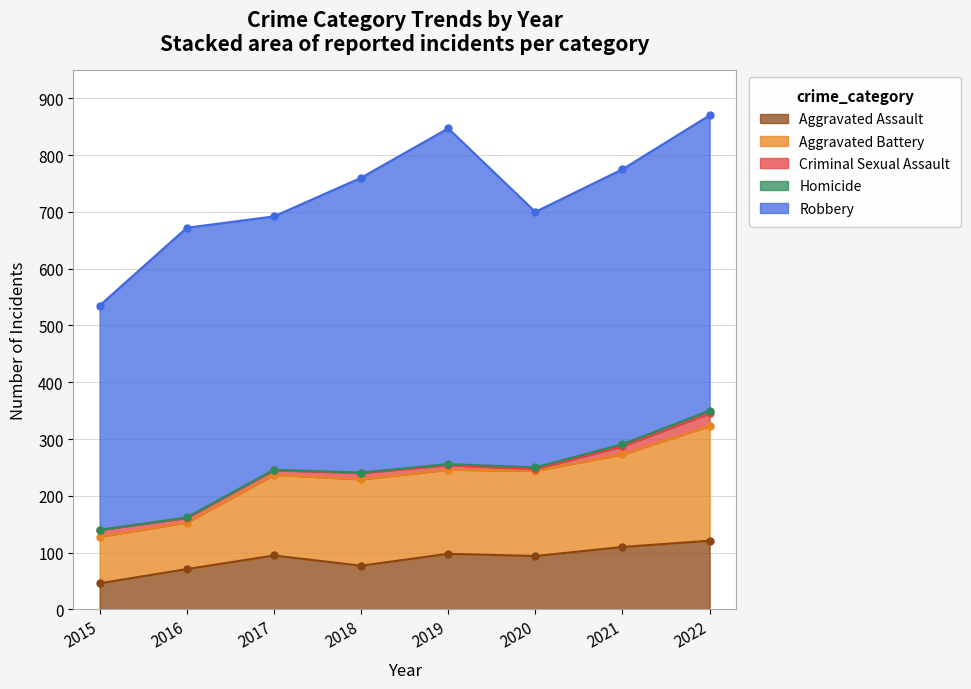

What is the difference between the second highest and second lowest values in the Aggravated Assault series?

39